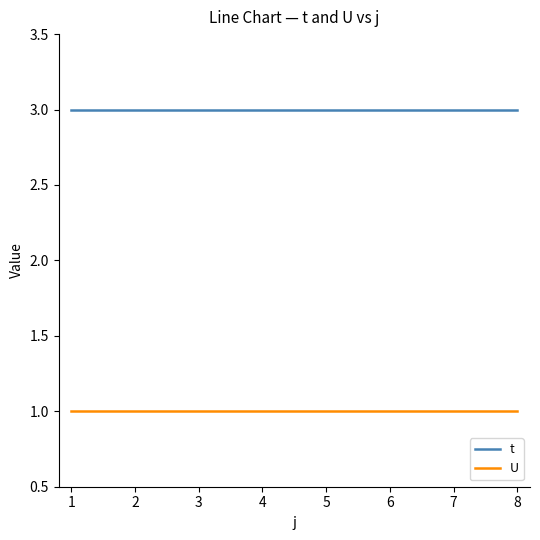

Does the chart have visible grid lines?

No